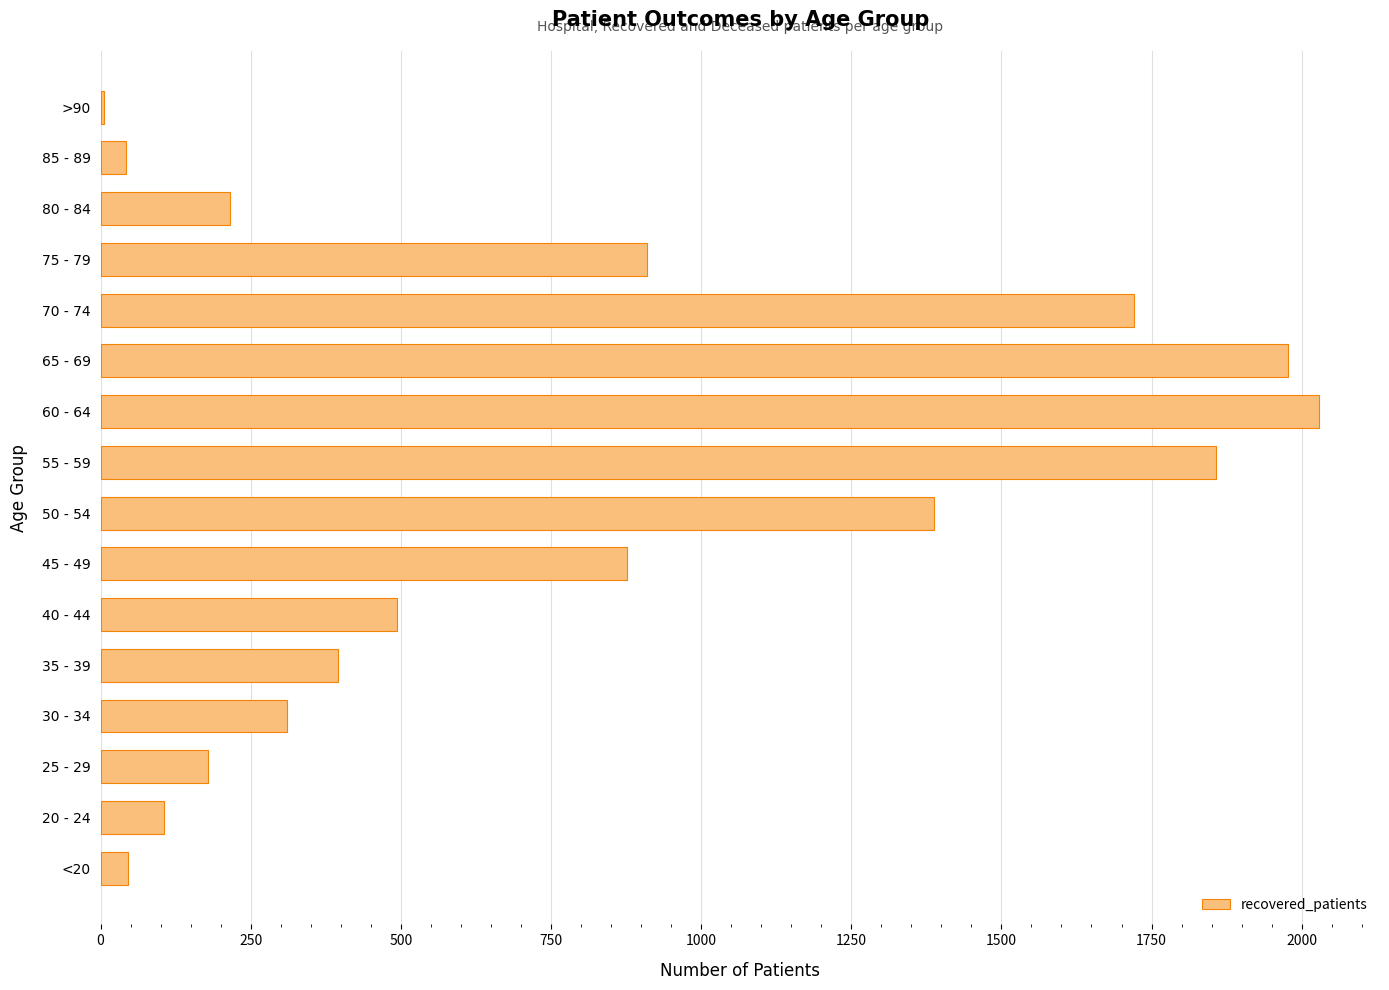

At which label is the value closest to 1017?

75 - 79